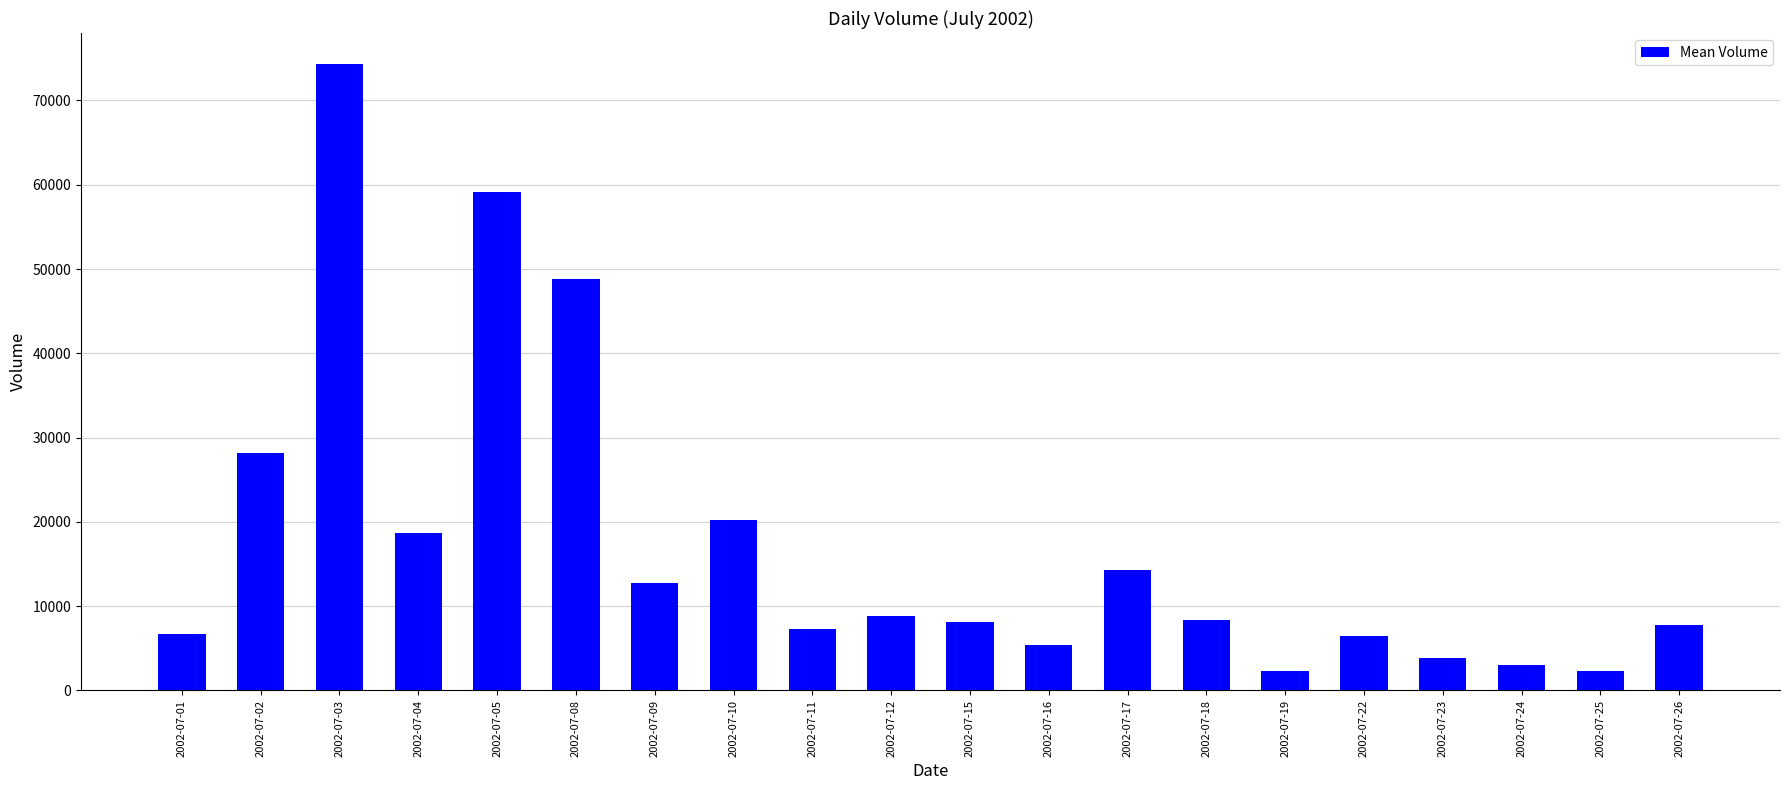

What is the change in value from 2002-07-08 to 2002-07-23?

-44992